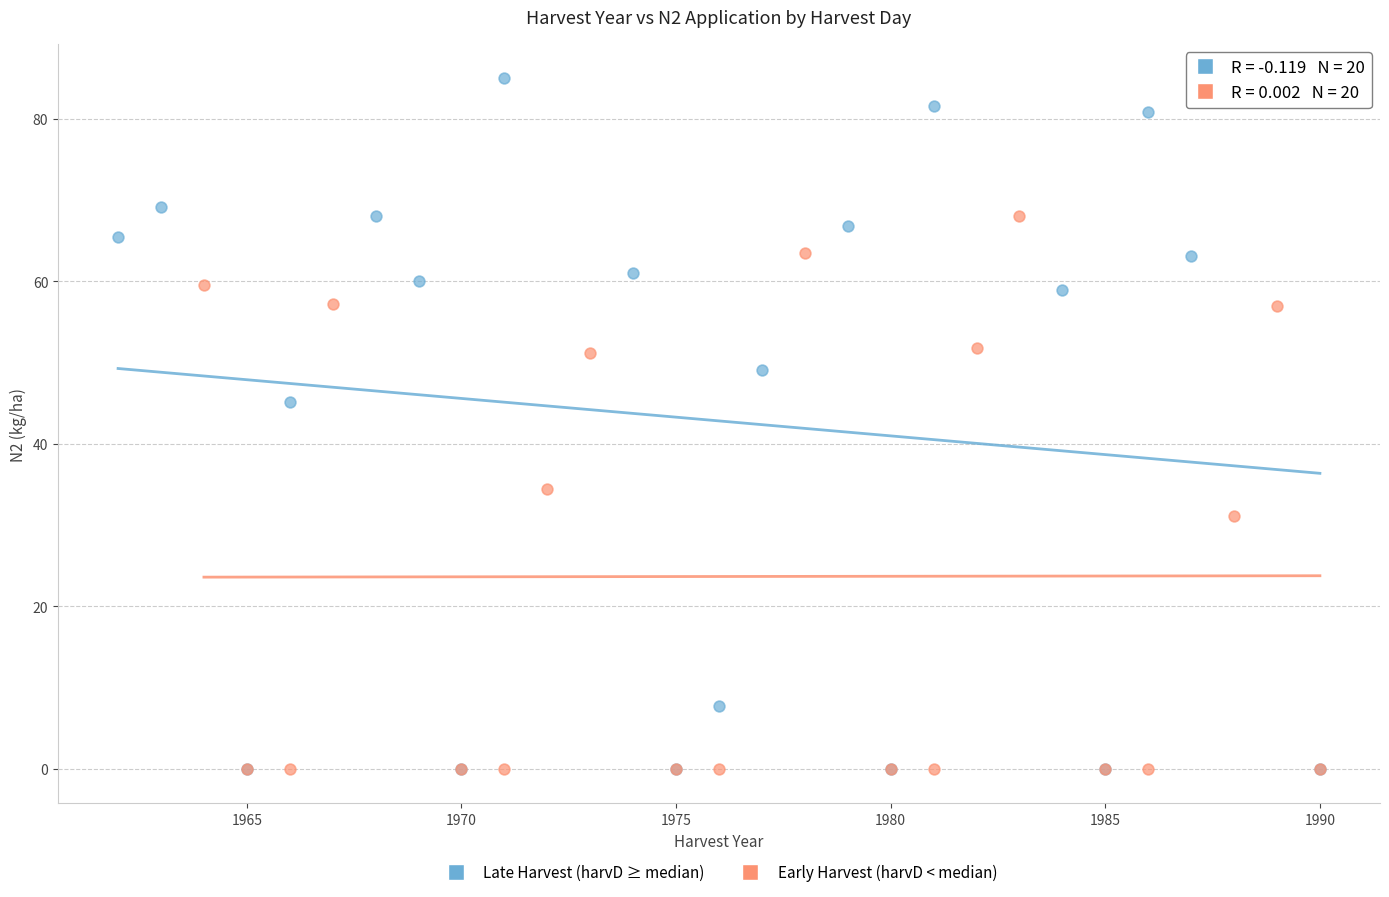

Which series reaches the maximum Y coordinate?

Late Harvest (harvD ≥ median)